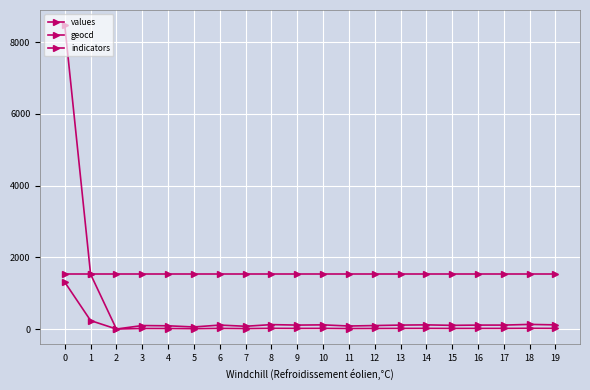

Is it true that geocd equals 18 at 10?

True